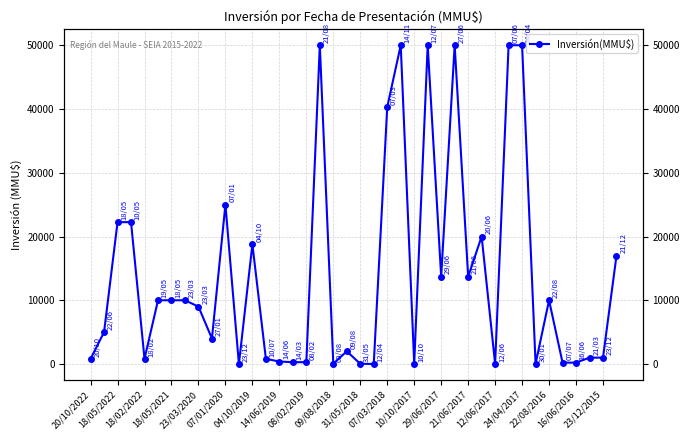

How many values are below 9000?

20